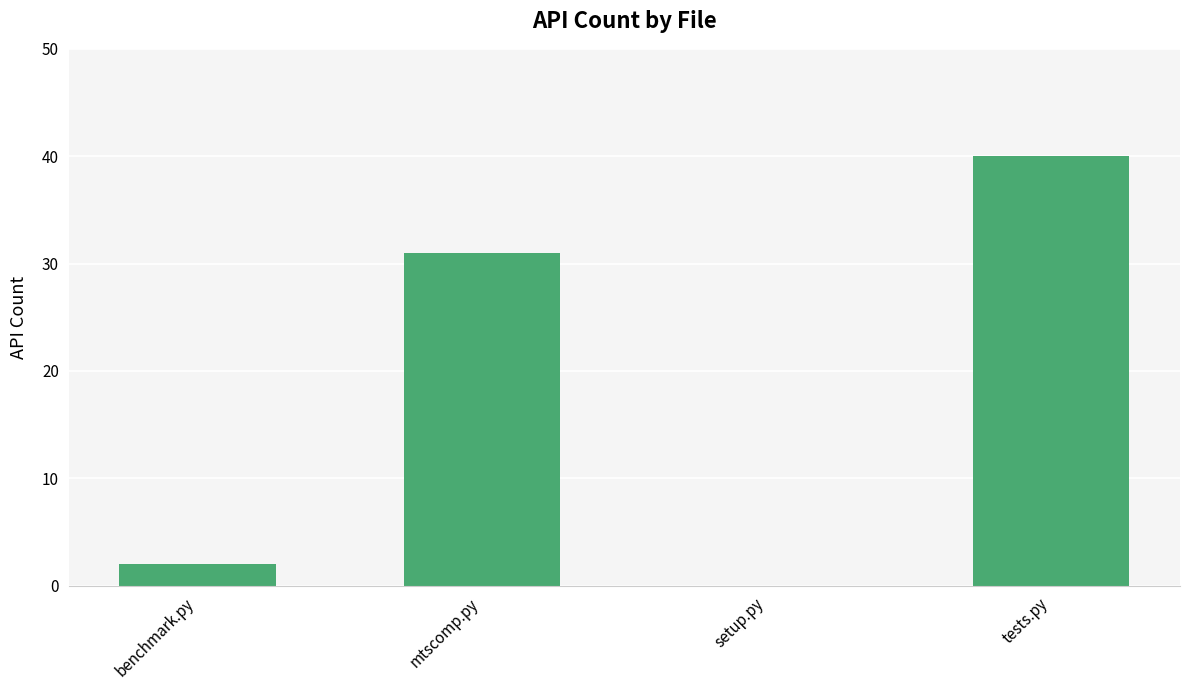

Which has a higher value, tests.py or mtscomp.py?

tests.py